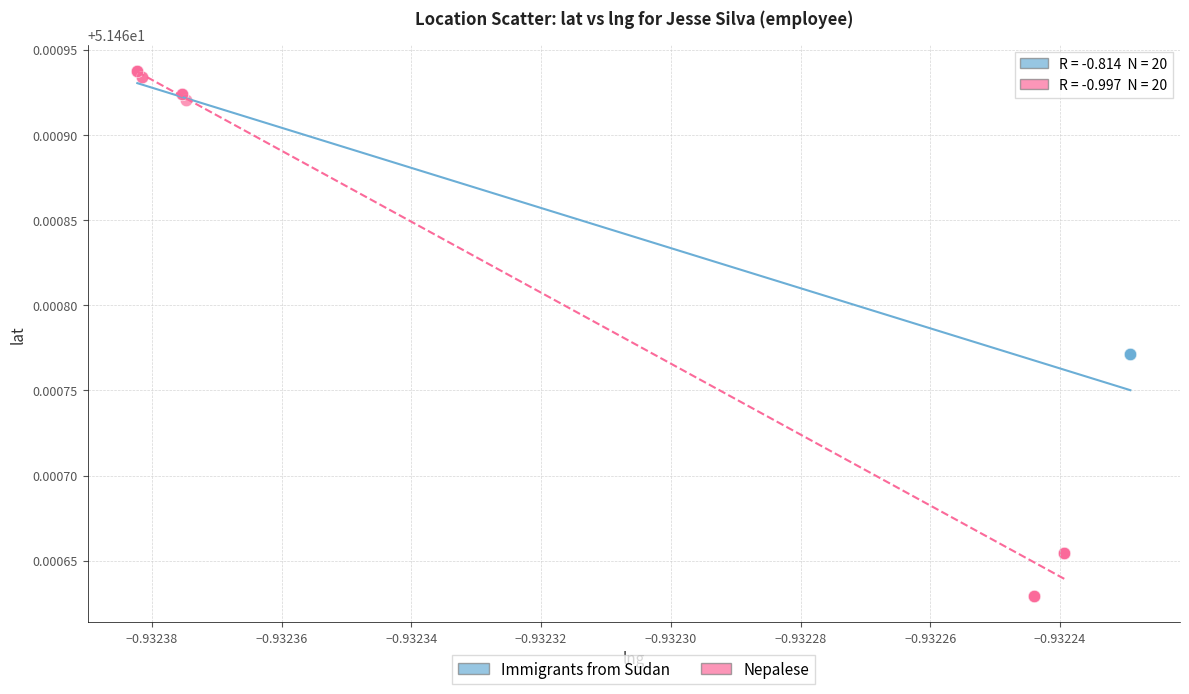

Which series has the widest spread of Y values?

Nepalese